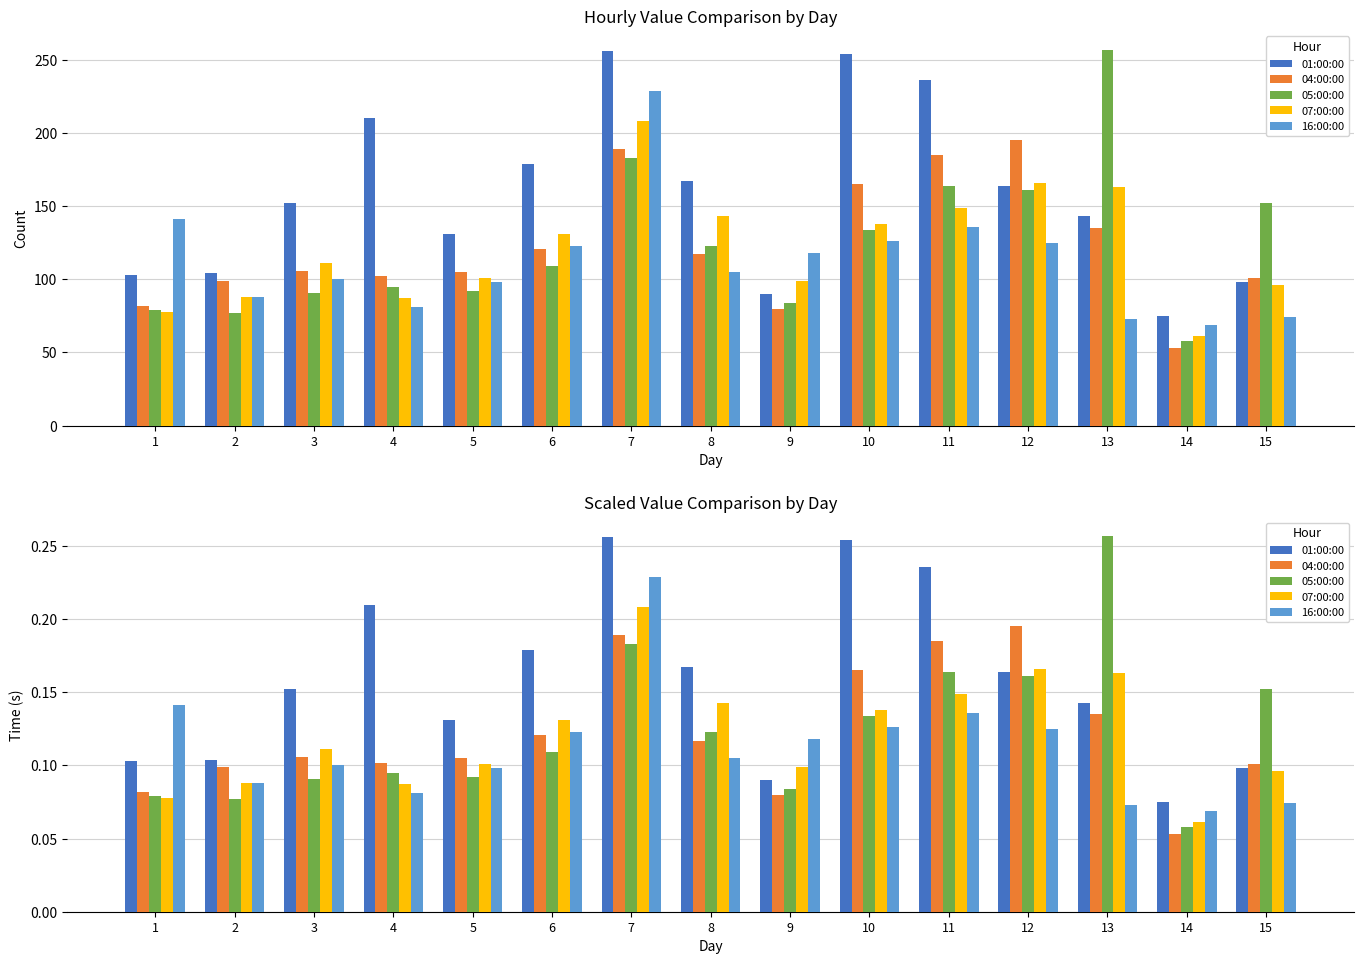

Which category has the highest value across all series?

13